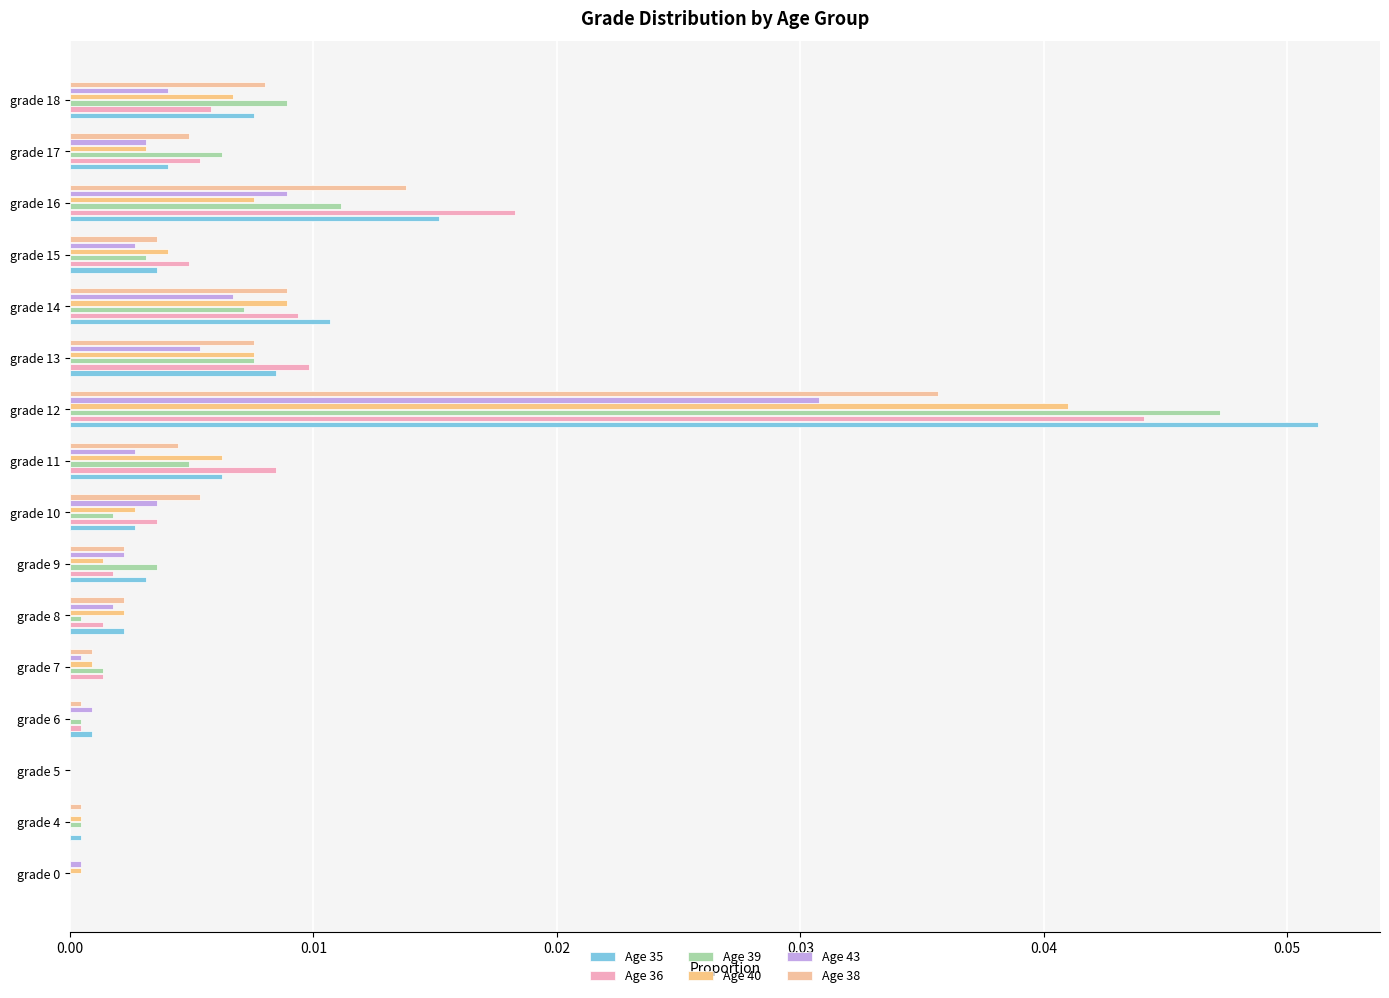

Count the number of categories in the chart.

16